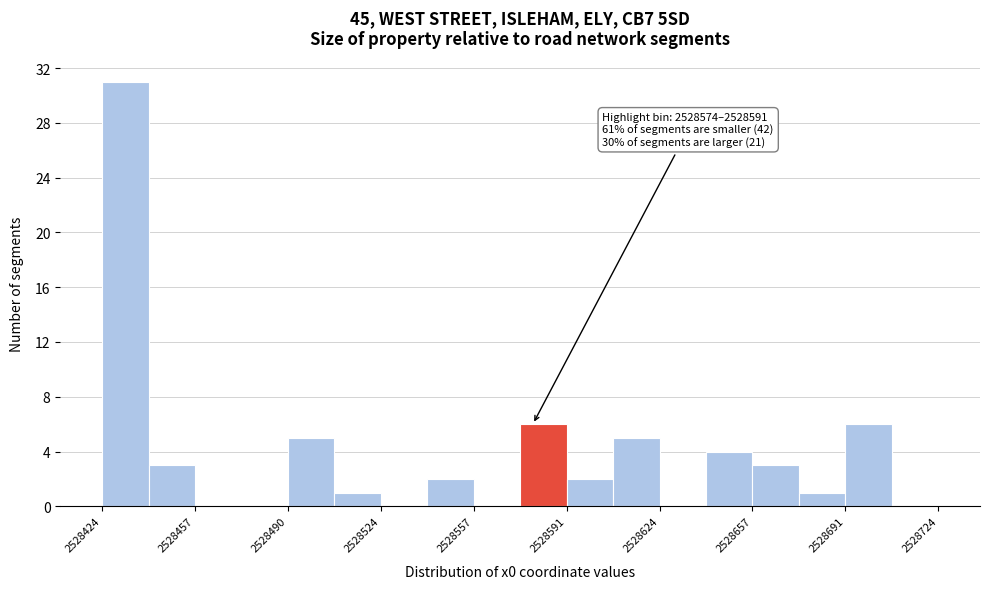

Around what value on the x-axis is the tallest bar? Give the approximate position of its centre, as read against the axis.

2528430